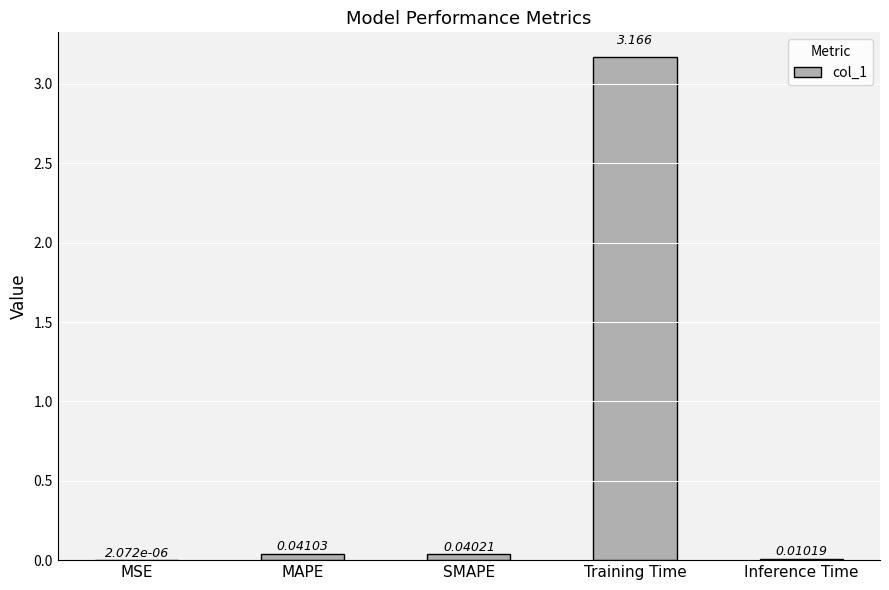

Which category has the highest value across all series?

Training Time